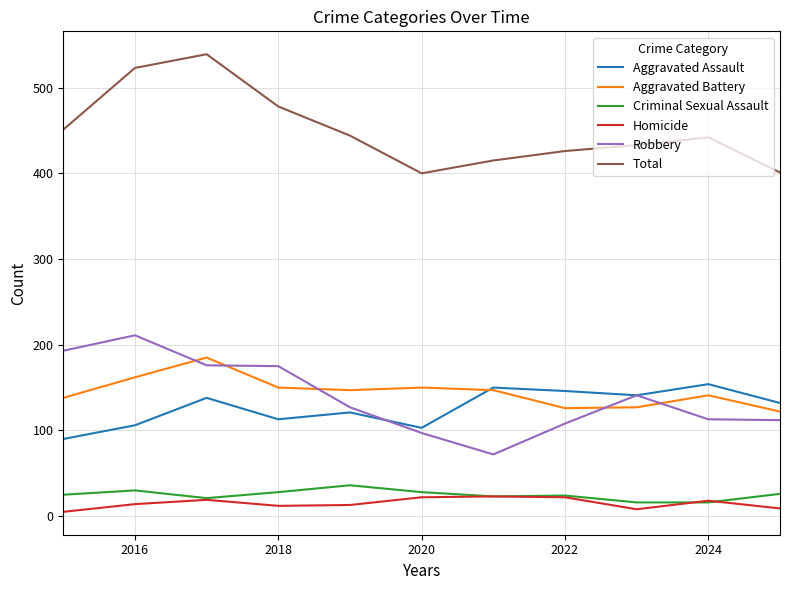

What is the lowest value of the Aggravated Battery series?

122